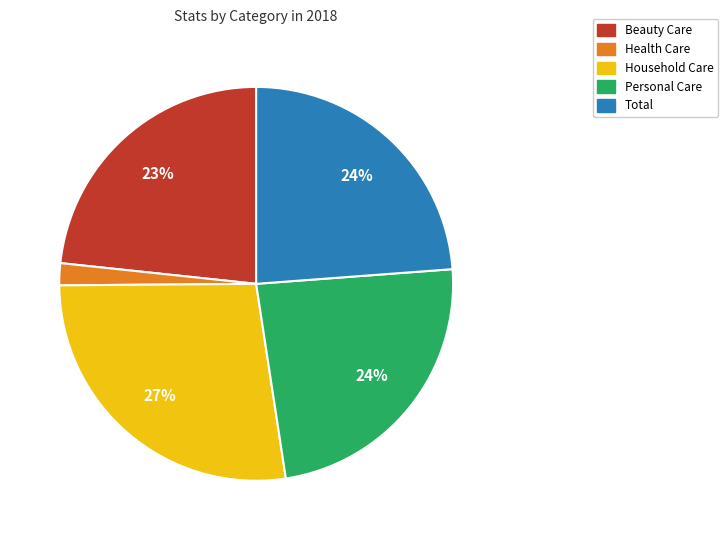

What percentage is the Household Care slice, to the nearest percent?

27%